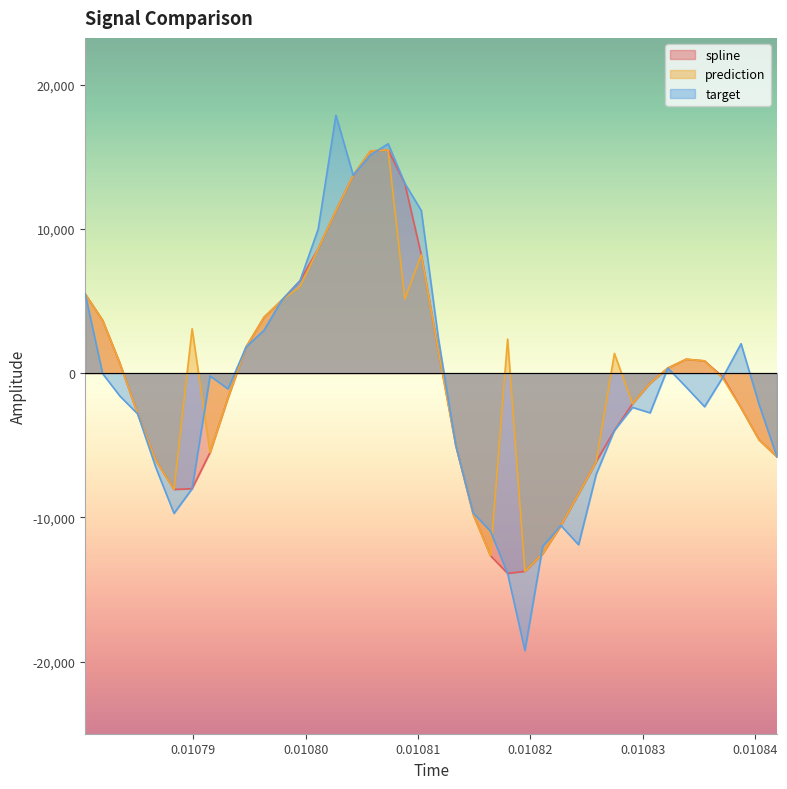

What is the sum of all spline values?

-28203.5